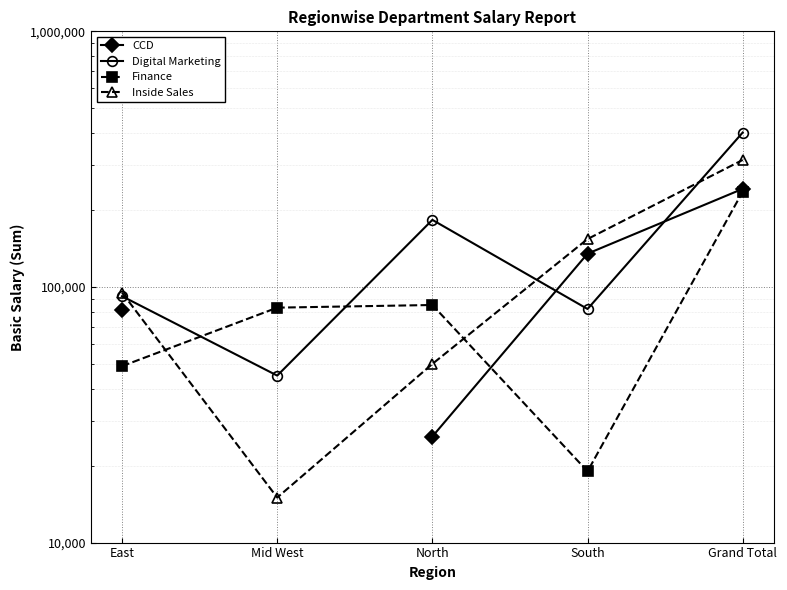

In Finance, how many points are higher than both neighbors (excluding endpoints)?

1